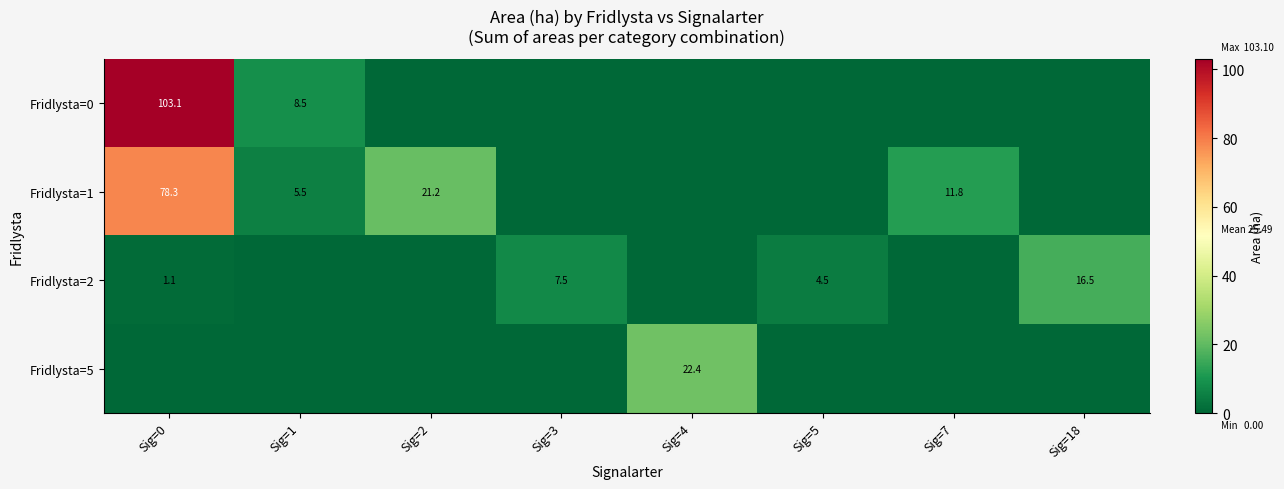

Is it true that Fridlysta=2 equals 7.5 at Sig=3?

True